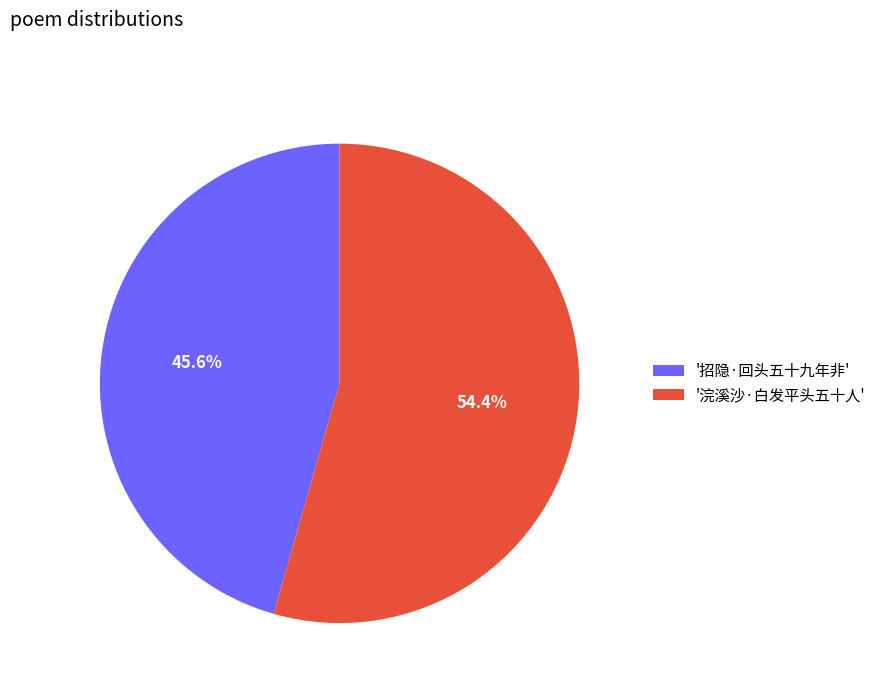

What is the largest slice in the pie chart?

'浣溪沙·白发平头五十人'